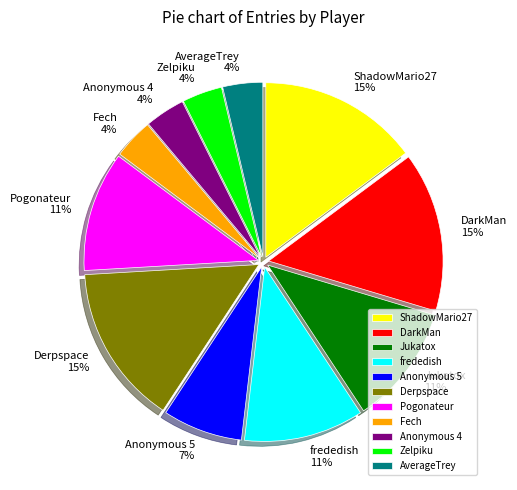

To the nearest percent, what is the average slice percentage?

9%